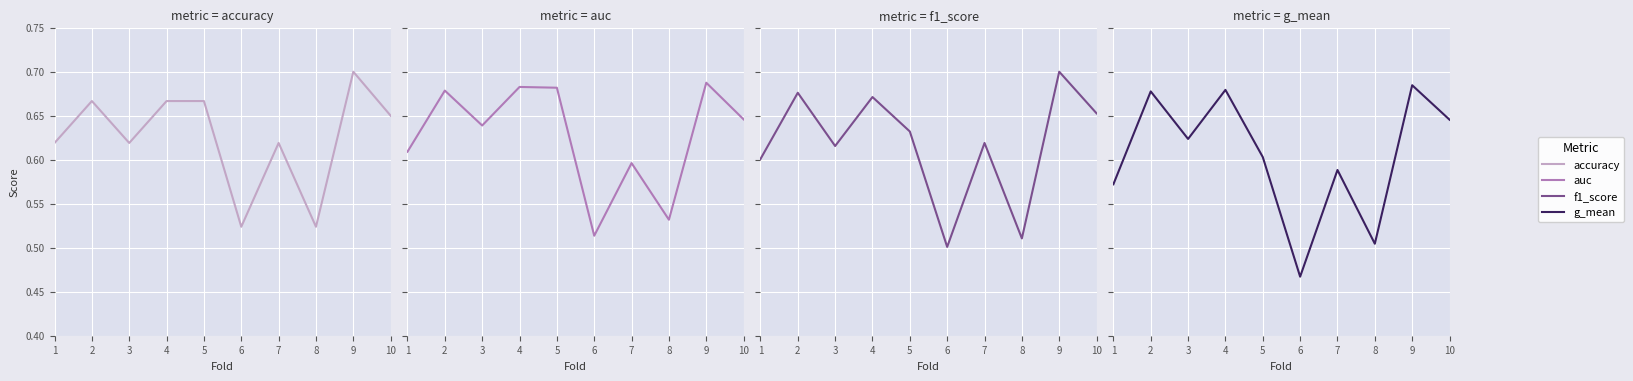

Is the value of accuracy at 6 greater than the value of g_mean at 5?

No